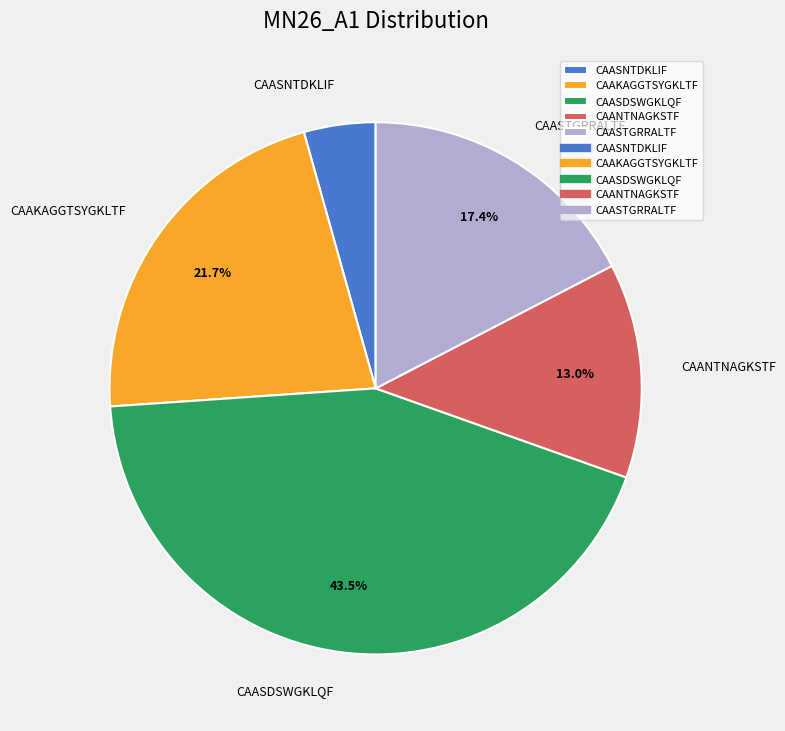

Is the sum of CAASTGRRALTF and CAASNTDKLIF greater than half?

No